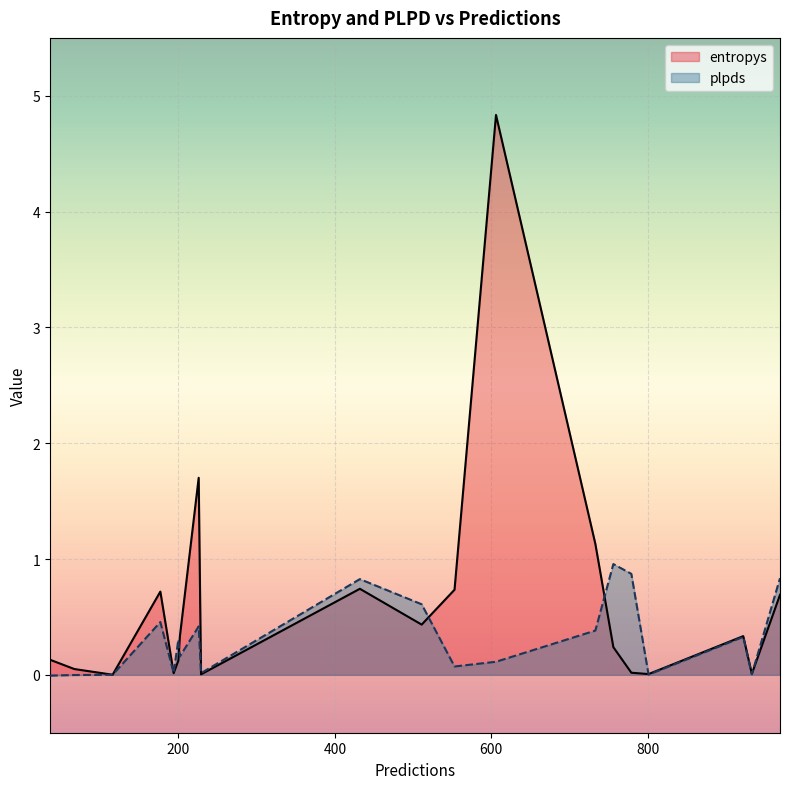

Which series has the largest total across all categories?

entropys